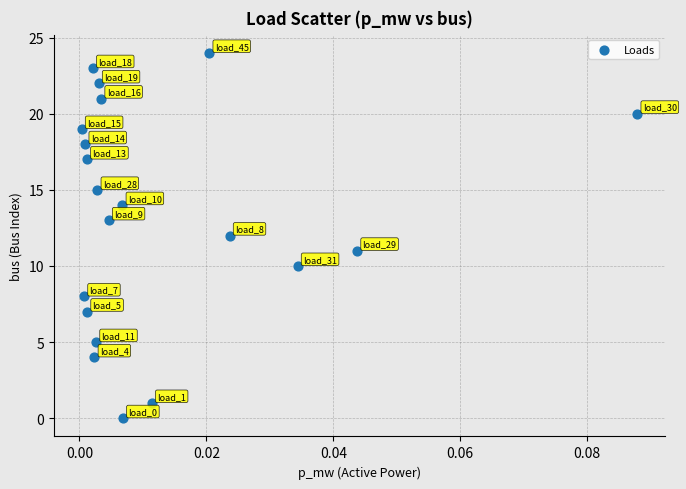

What is the range of Y values (max minus min)?

24